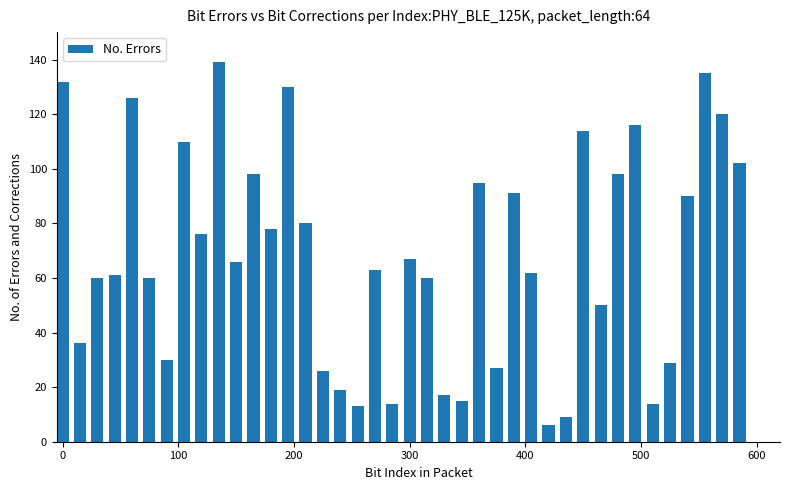

What is the minimum value shown in the chart?

6